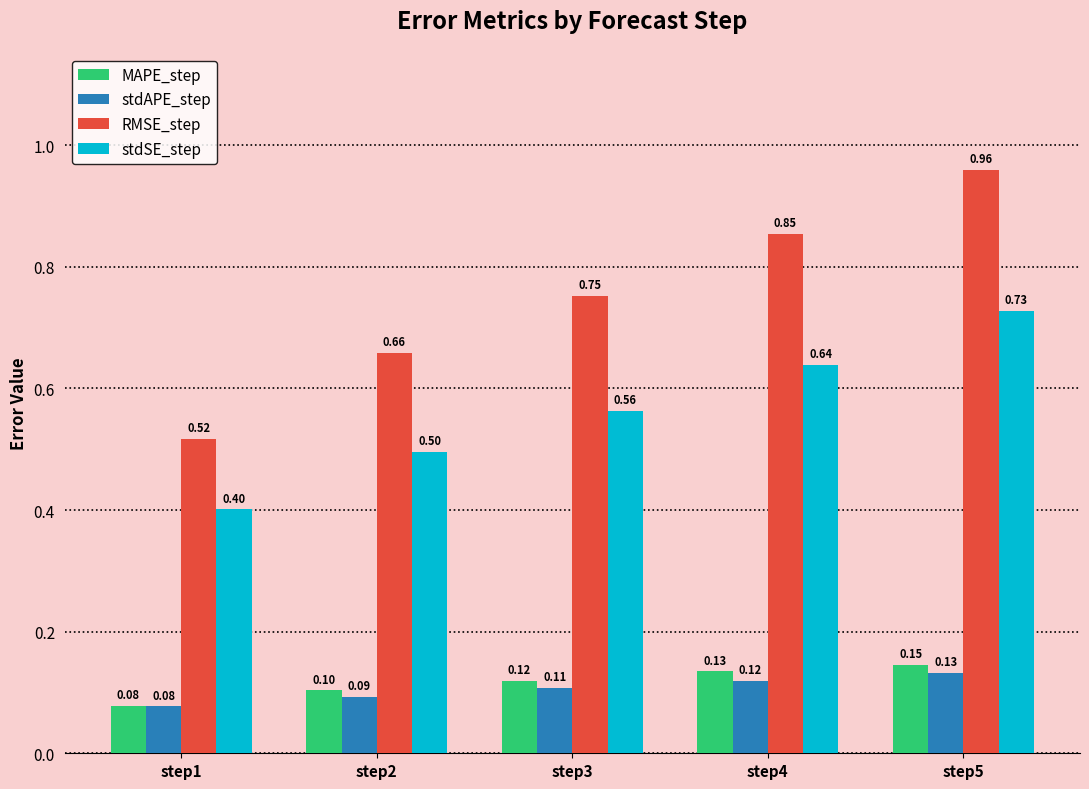

What is the approximate value of MAPE_step at step2?

0.1